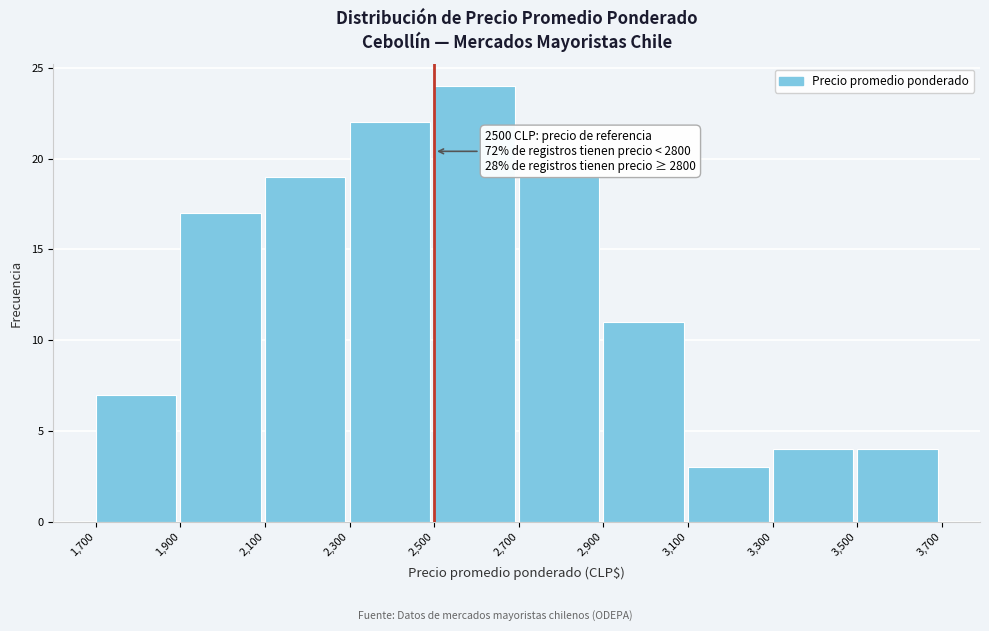

Over which range of the x-axis is the bar tallest?

2,500 to 2,700